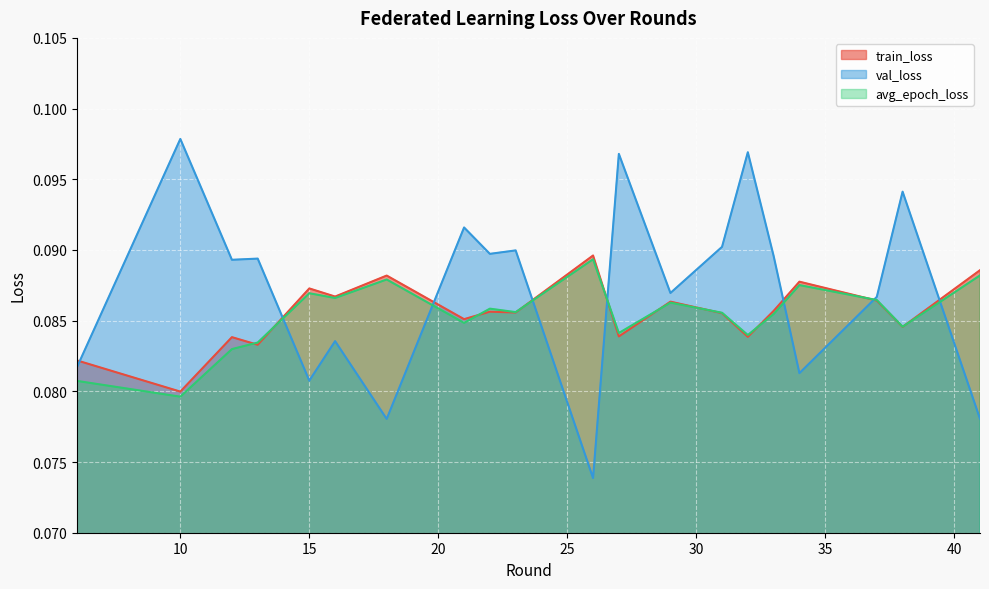

How many interior local valleys does the avg_epoch_loss series have?

7